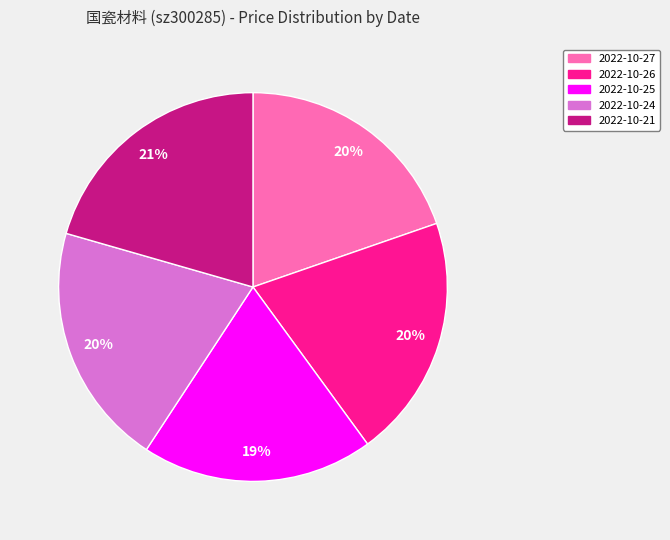

To the nearest percent, what is the average slice percentage?

20%